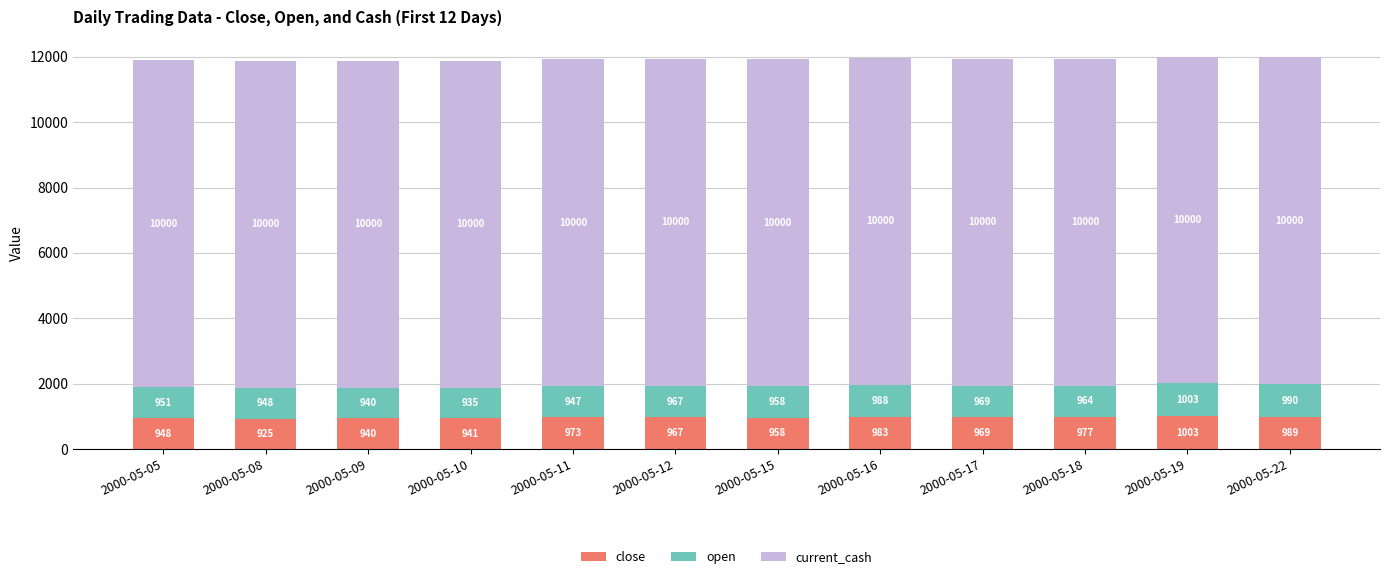

Are the bars horizontal?

No